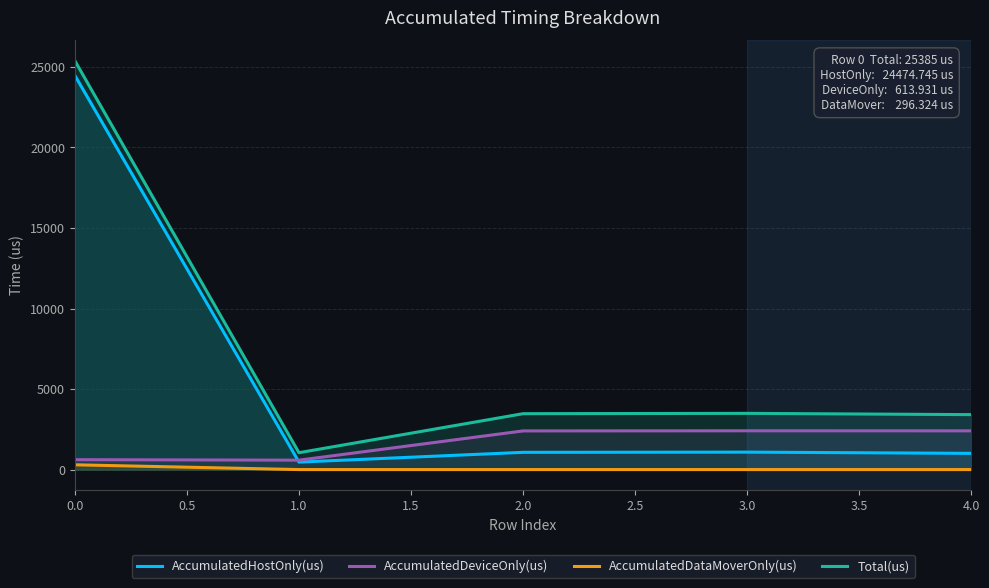

The AccumulatedDeviceOnly(us) series shows 583.6 at 1.0. True or false?

True